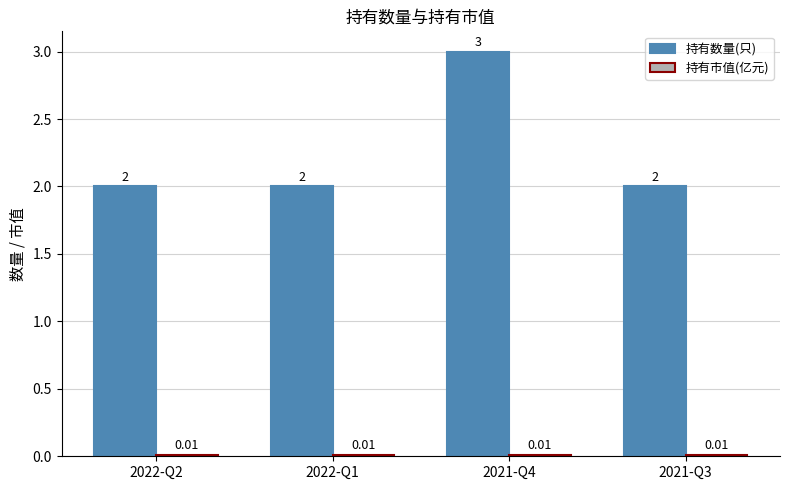

What is the difference between the maximum and second lowest values in the 持有数量(只) series?

1.0